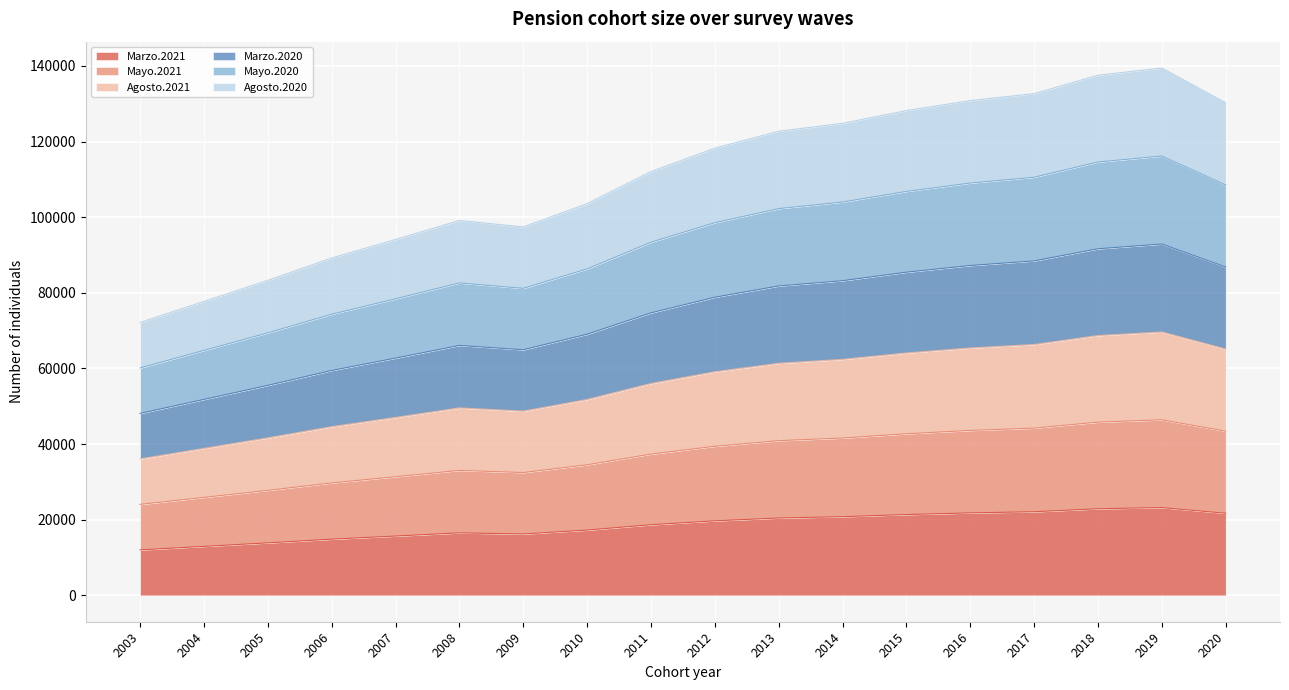

True or false: Agosto.2020 has more than 0 points higher than both neighbors.

True